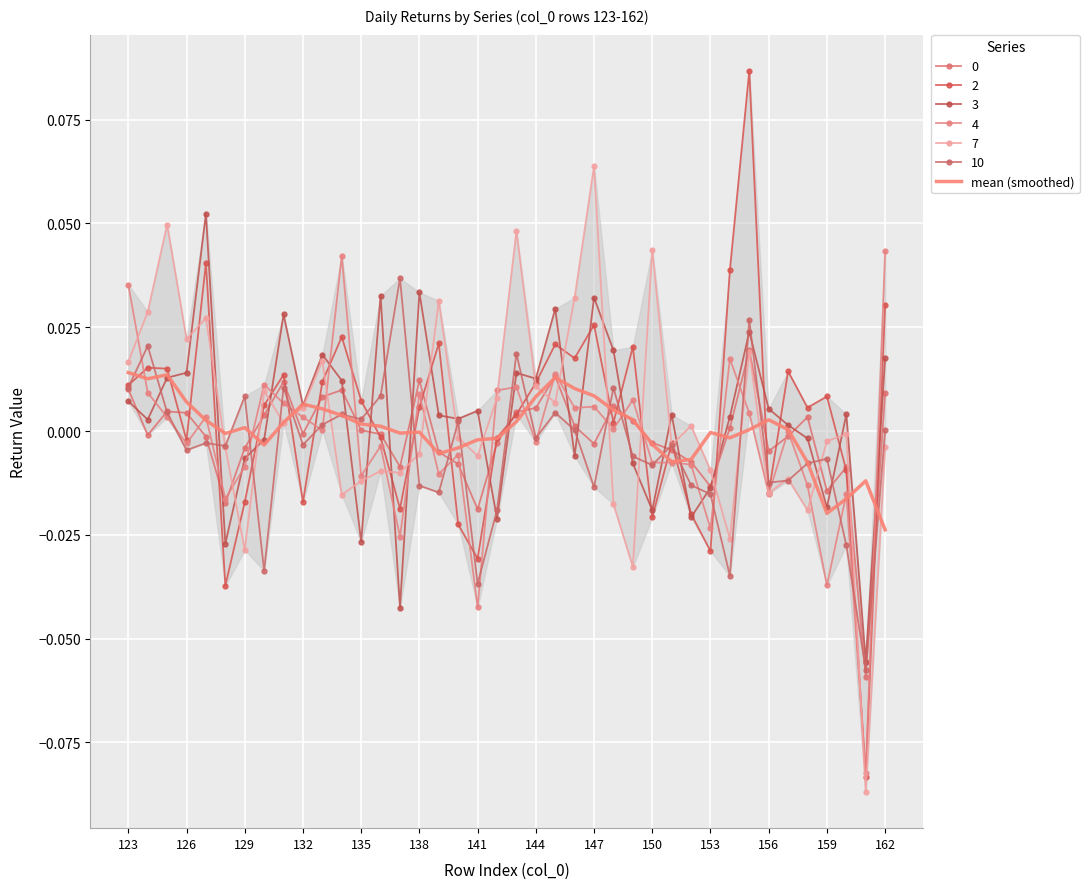

The chart shows a value of 0.0 at 162. True or false?

True